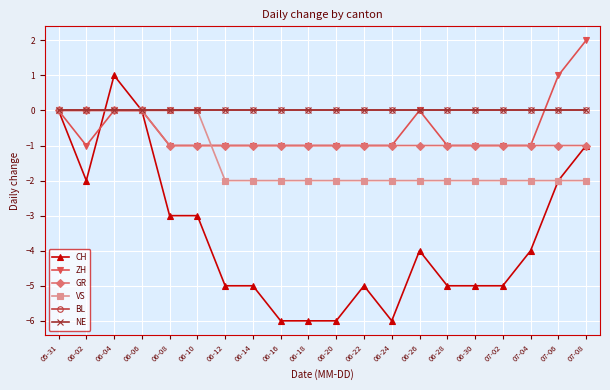

Does the chart have visible grid lines?

Yes